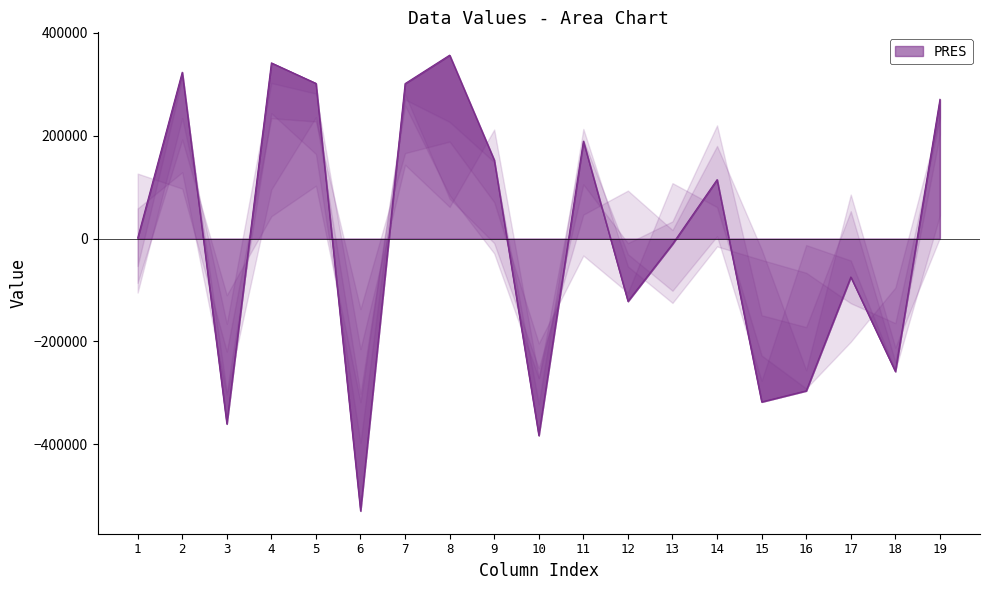

How many series are shown in this chart?

6